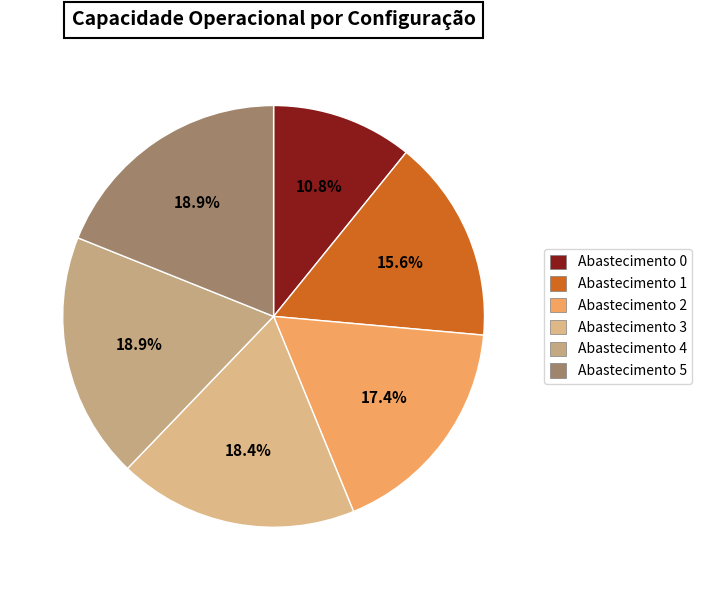

What is the largest slice in the pie chart?

5